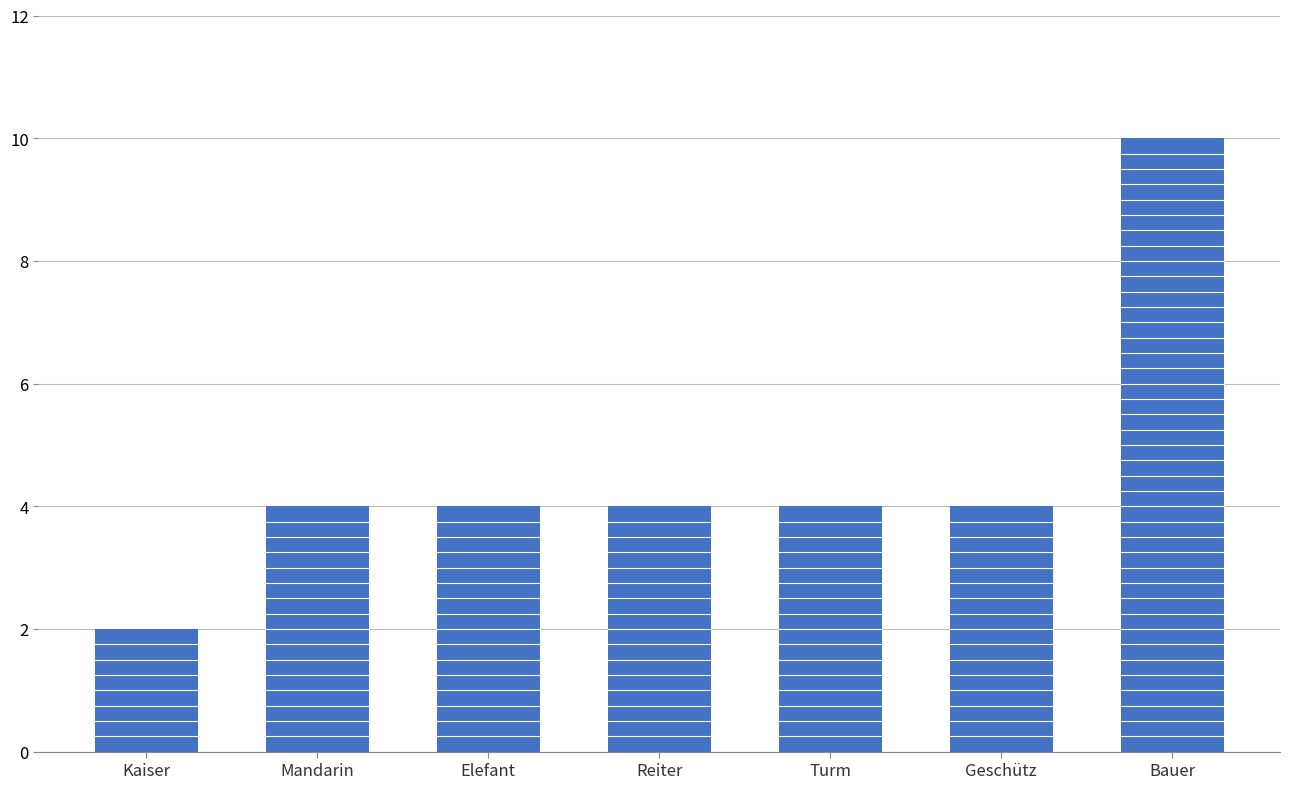

Read the value at Reiter.

4